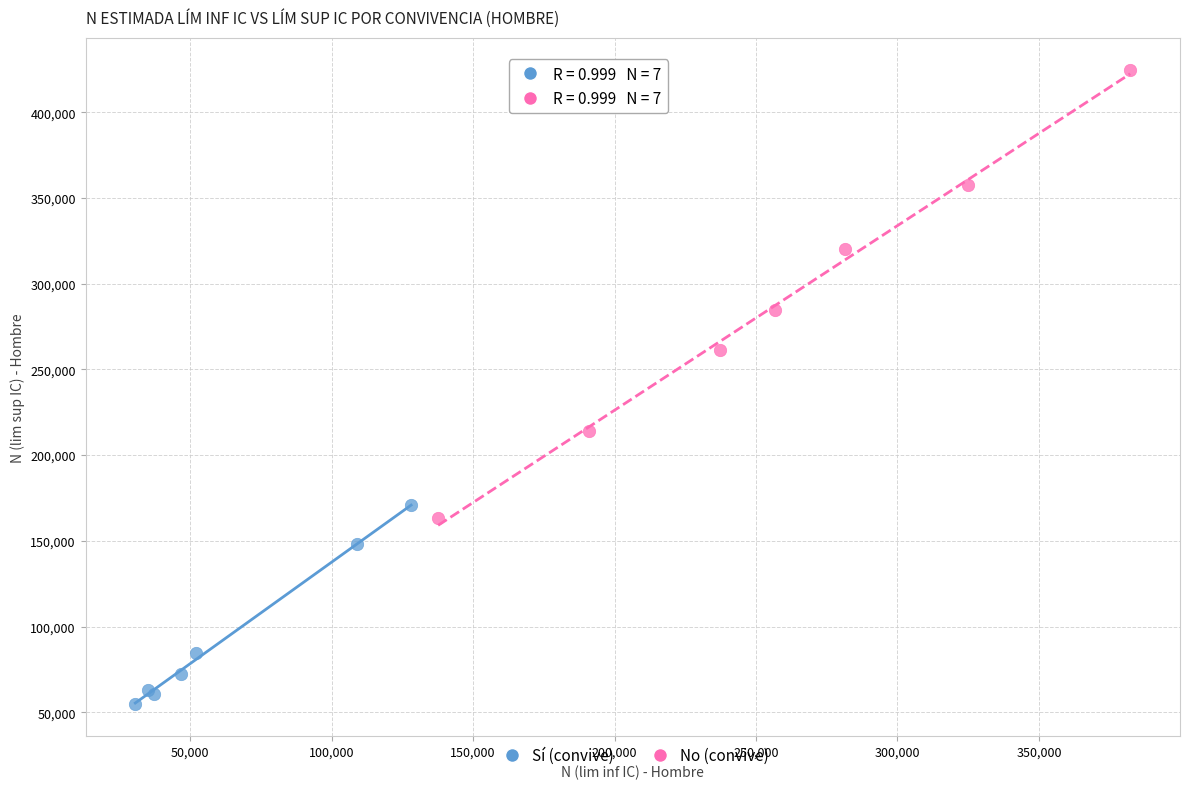

Which series has the widest spread of Y values?

No (convive)